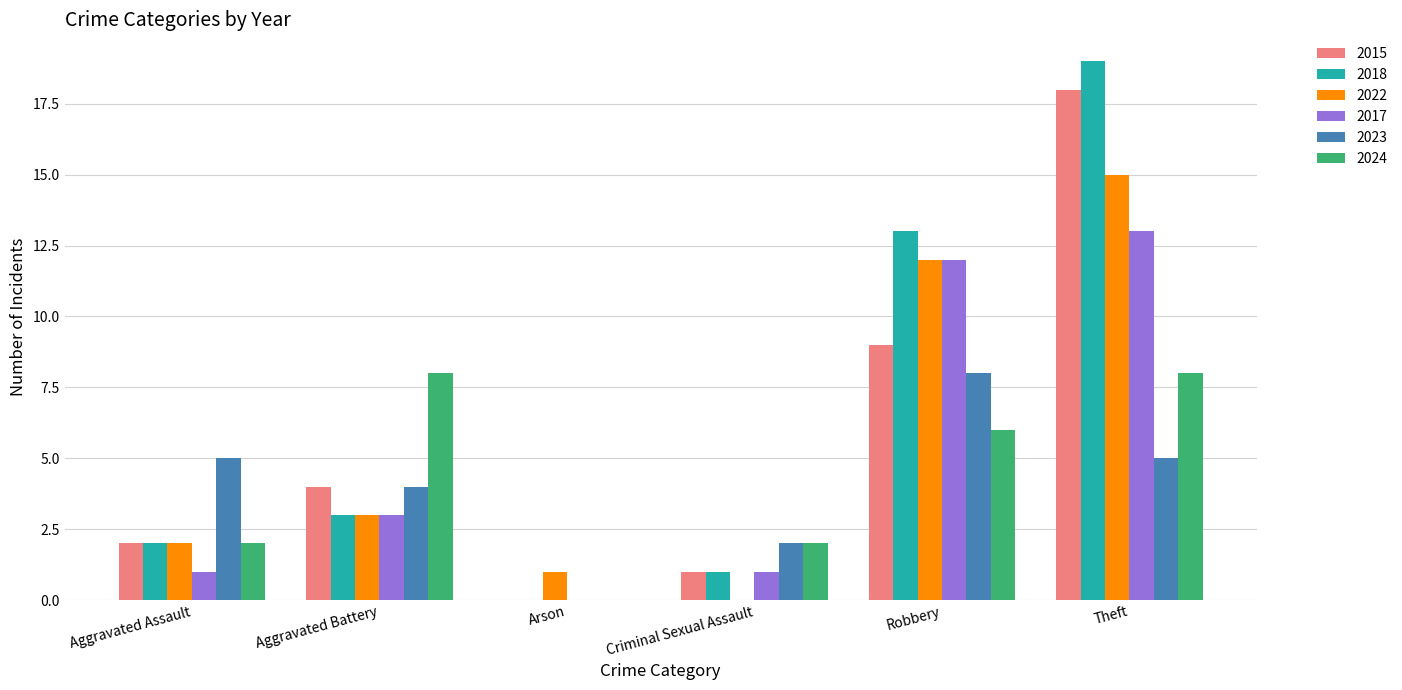

What is the difference between the 2022 values at Robbery and Criminal Sexual Assault?

12